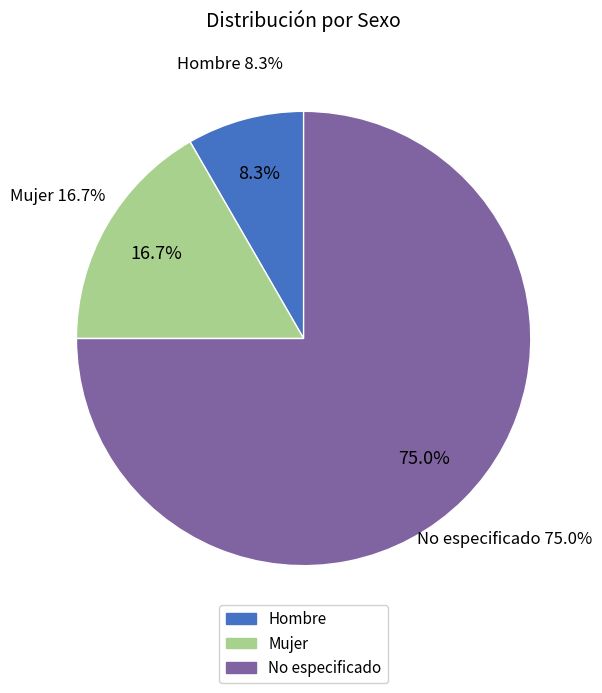

The No especificado slice represents 75% of the pie. True or false?

True